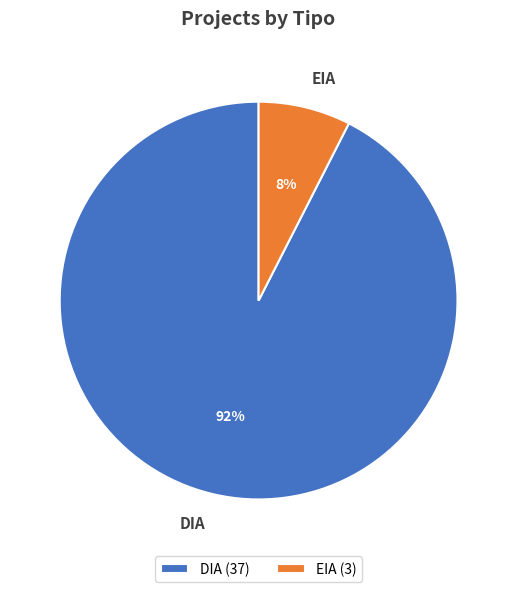

Is DIA the majority of the pie?

Yes